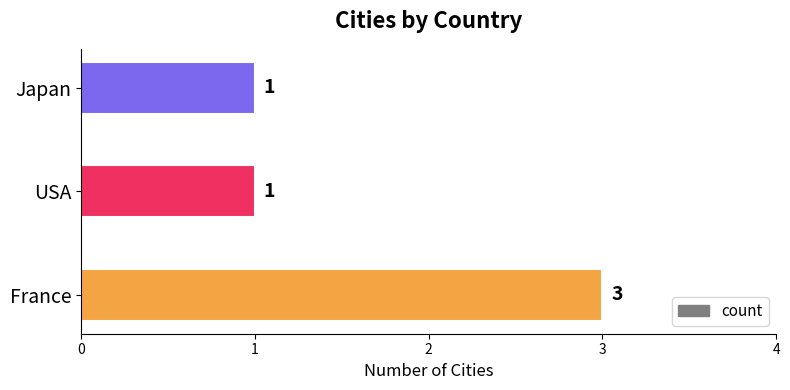

Reading bottom to top, what are all the values shown in this chart?

France=3	USA=1	Japan=1